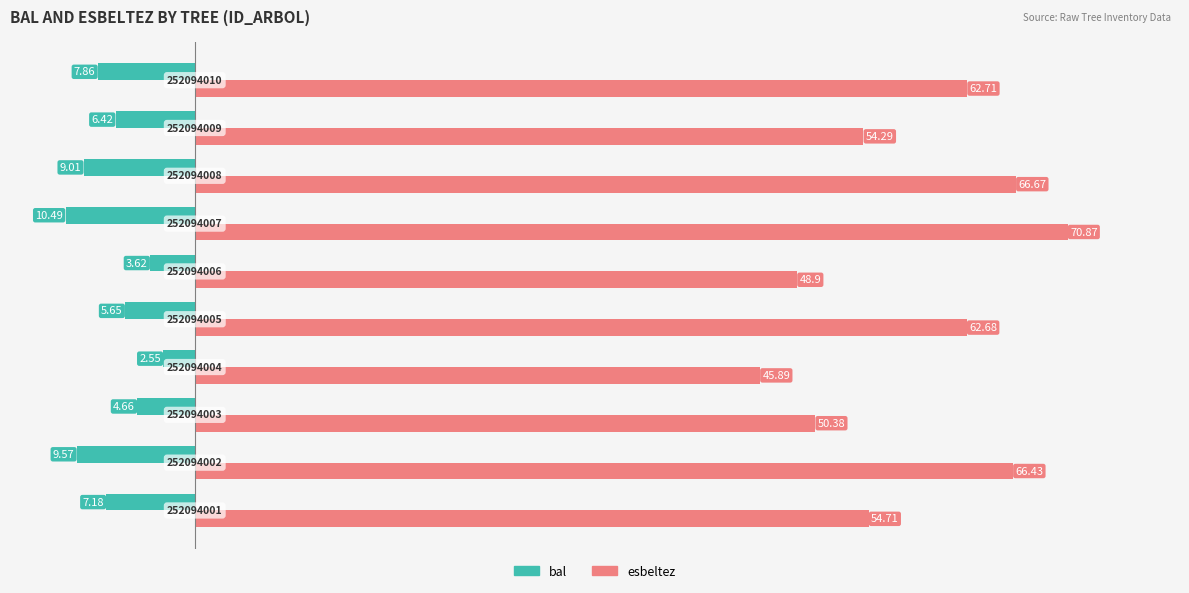

Rank the series by their maximum value, from lowest to highest.

bal, esbeltez